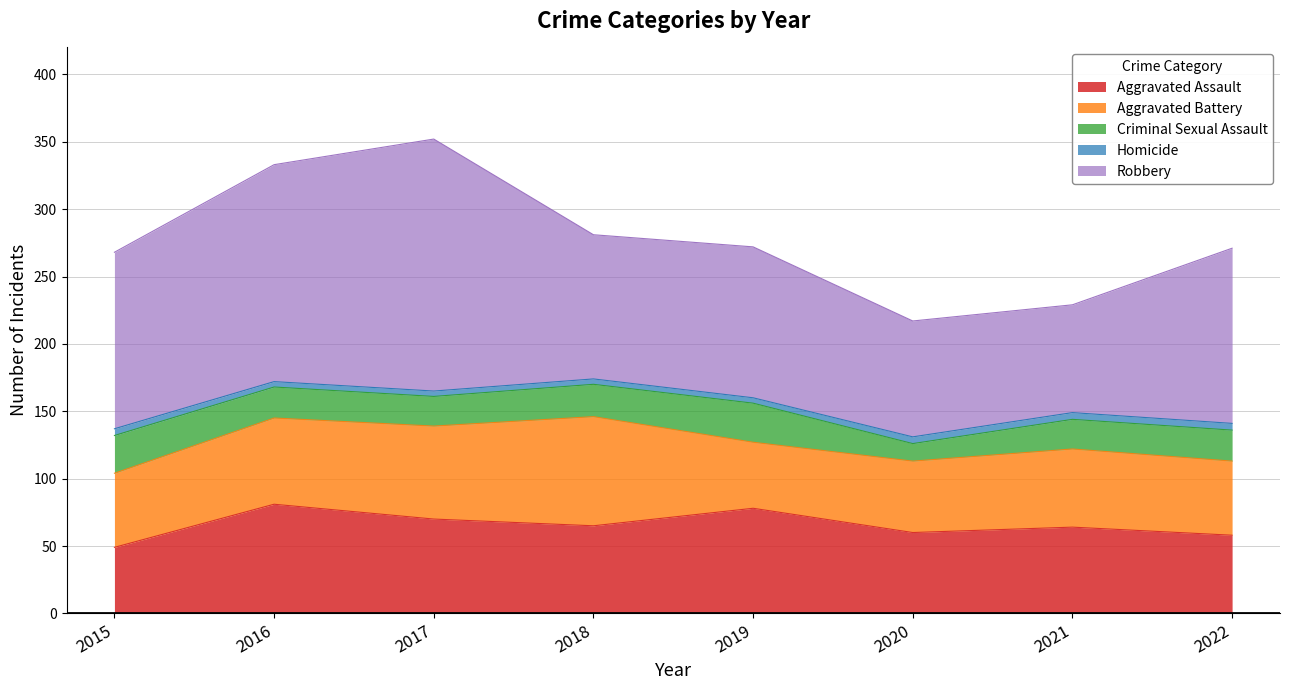

What is the spread (max minus min) of values at 2019?

108